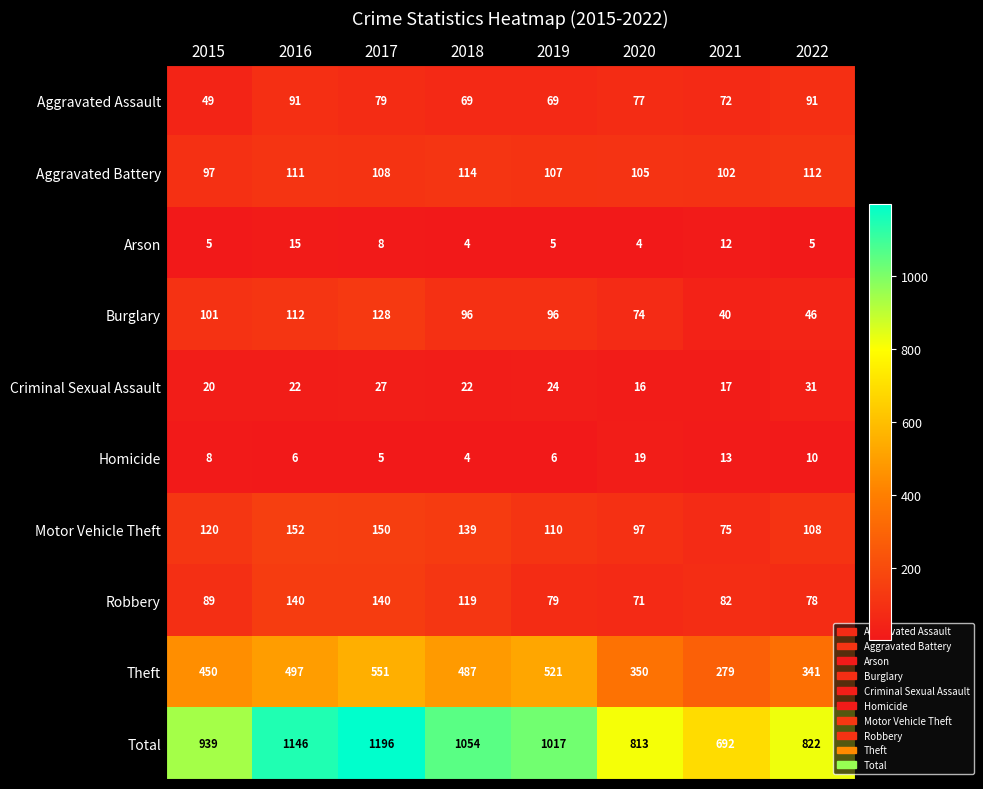

Is it true that Homicide equals 2 at 2018?

False